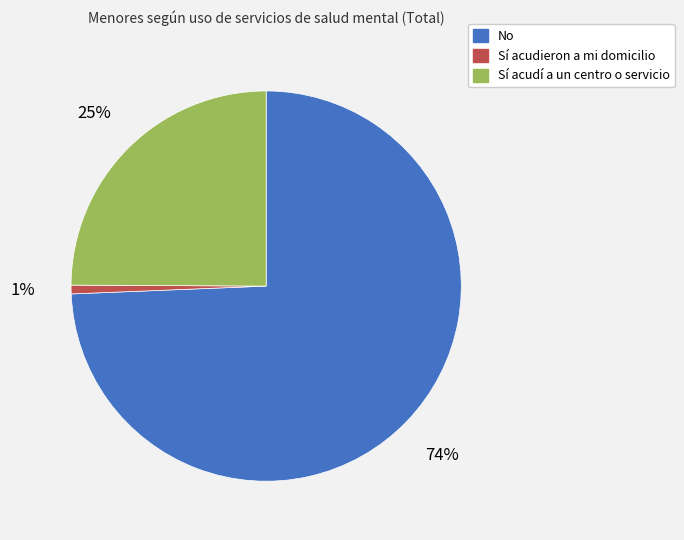

Which has a higher value, Sí acudieron a mi domicilio or No?

No